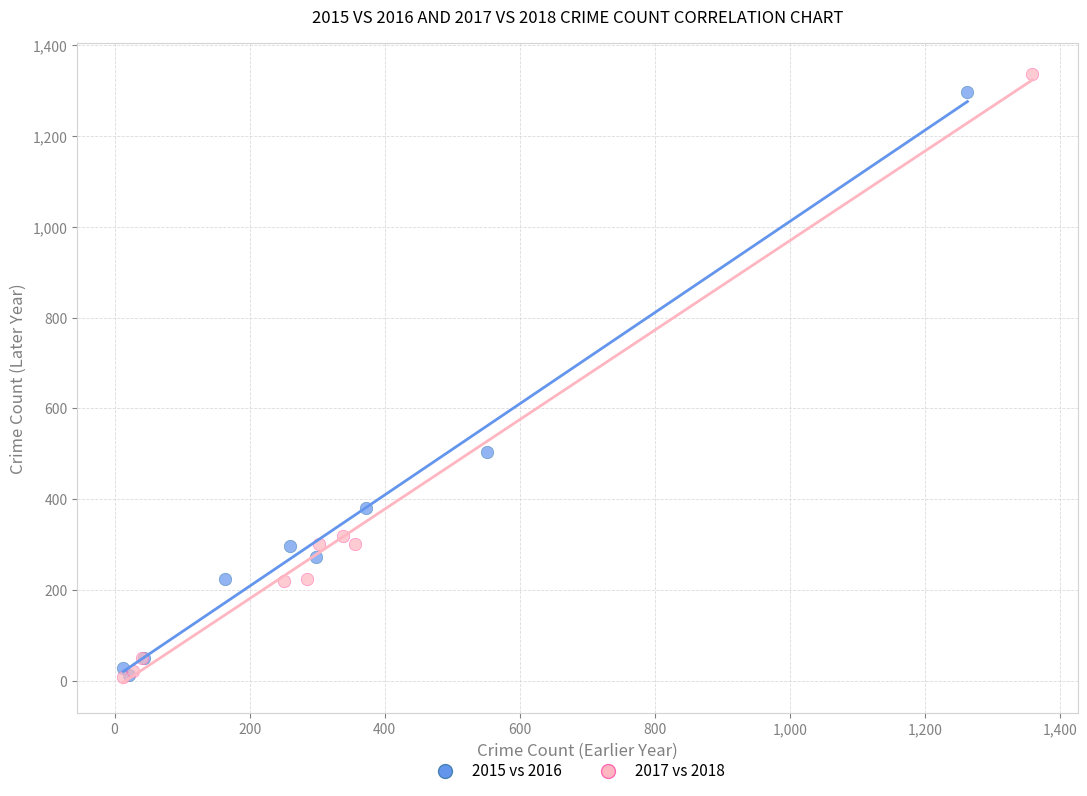

Which series has the widest spread of Y values?

2017 vs 2018